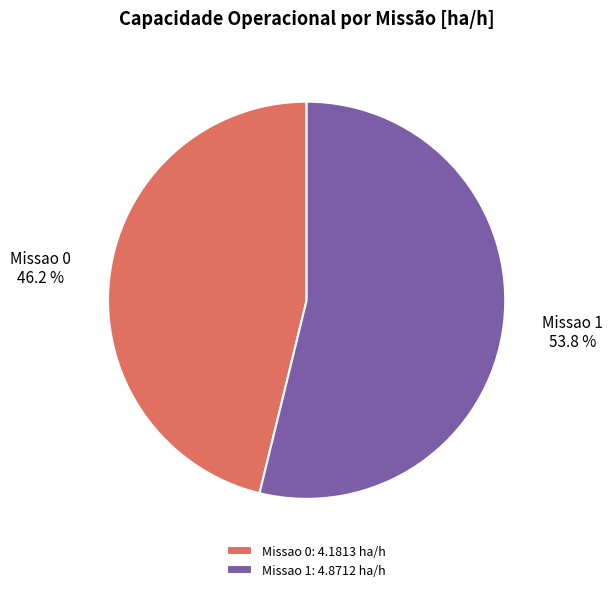

To the nearest percent, what percentage of the pie is Missao 1?

54%